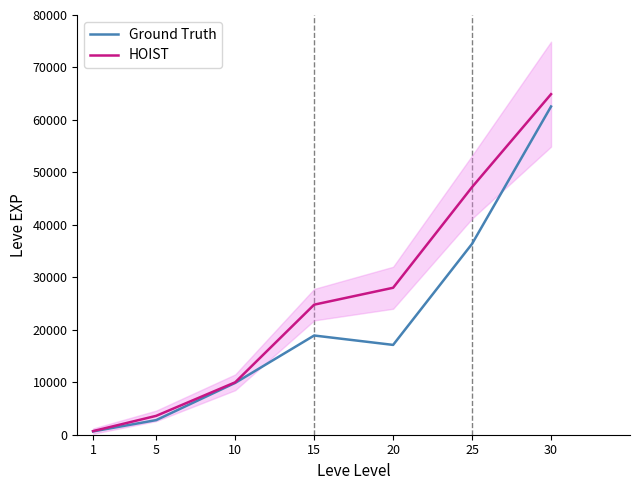

What is the value of the HOIST point at the 2nd from the left?

3600